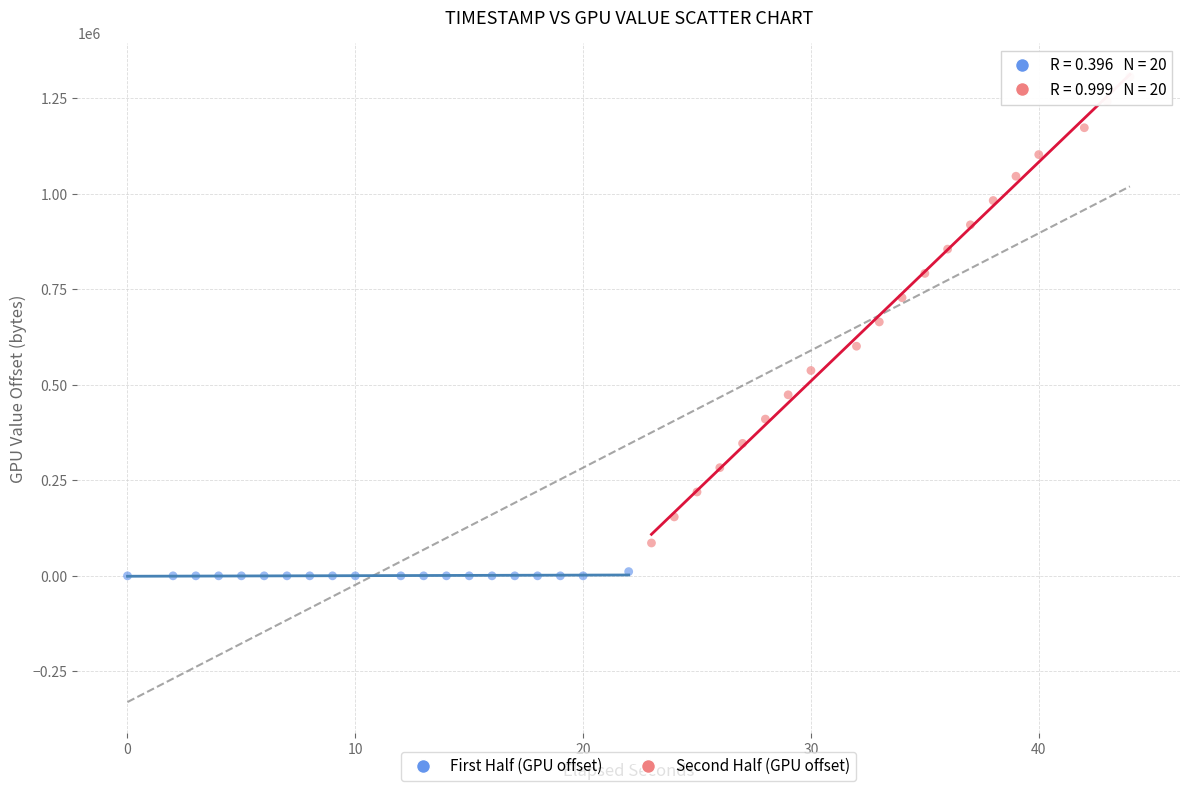

Which series has the widest spread of Y values?

Second Half (GPU offset)